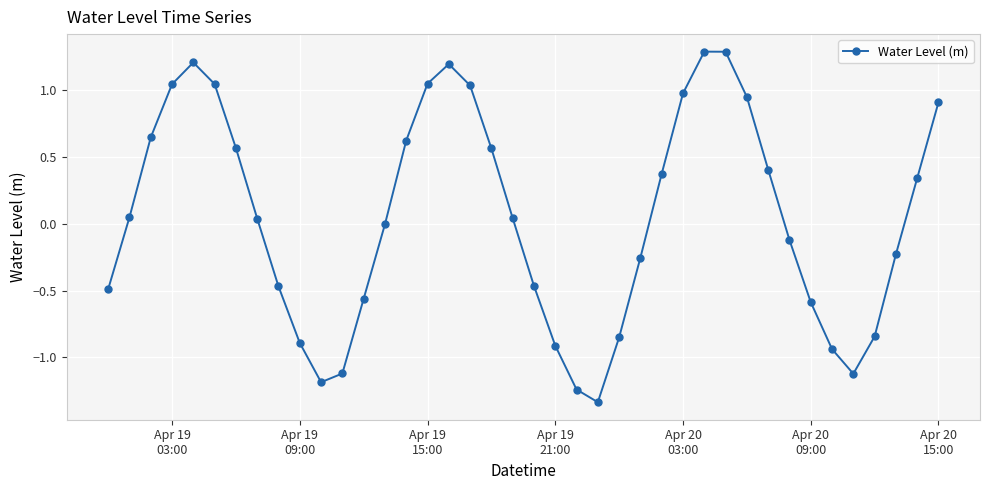

What is the sum of all values?

2.0